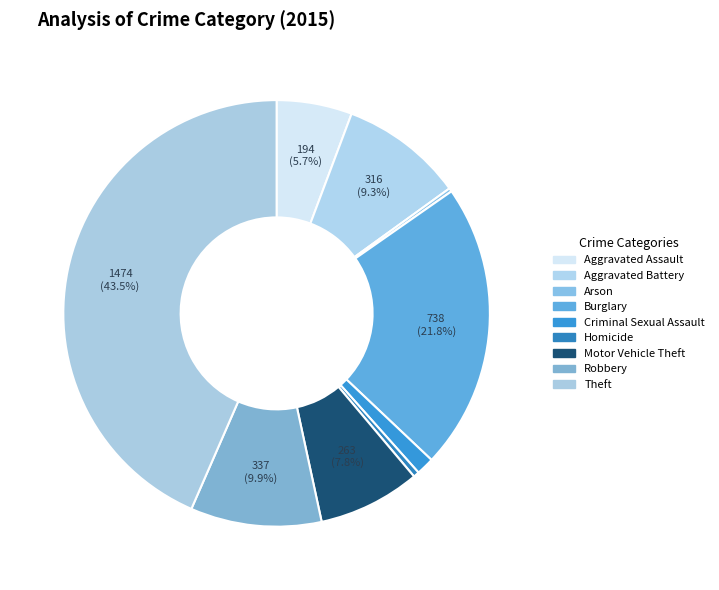

The Robbery slice represents 10% of the pie. True or false?

True